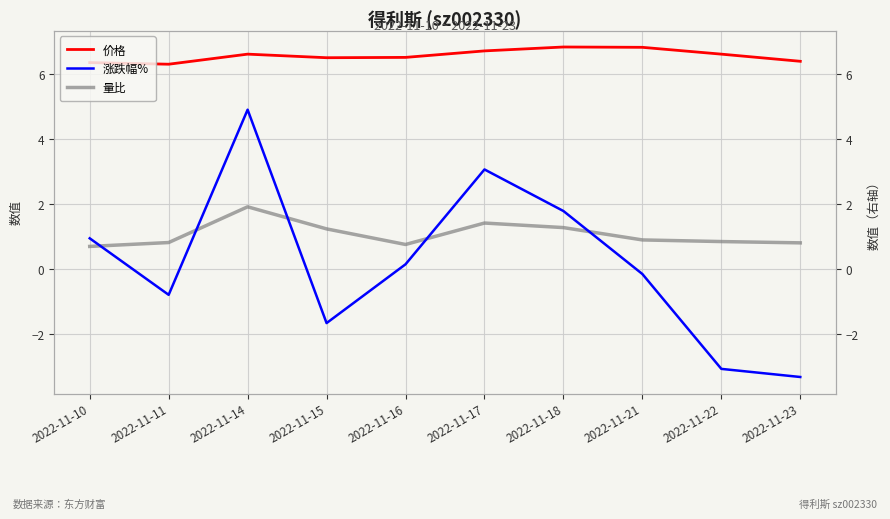

Is it true that 价格 equals 6.4 at 2022-11-10?

True